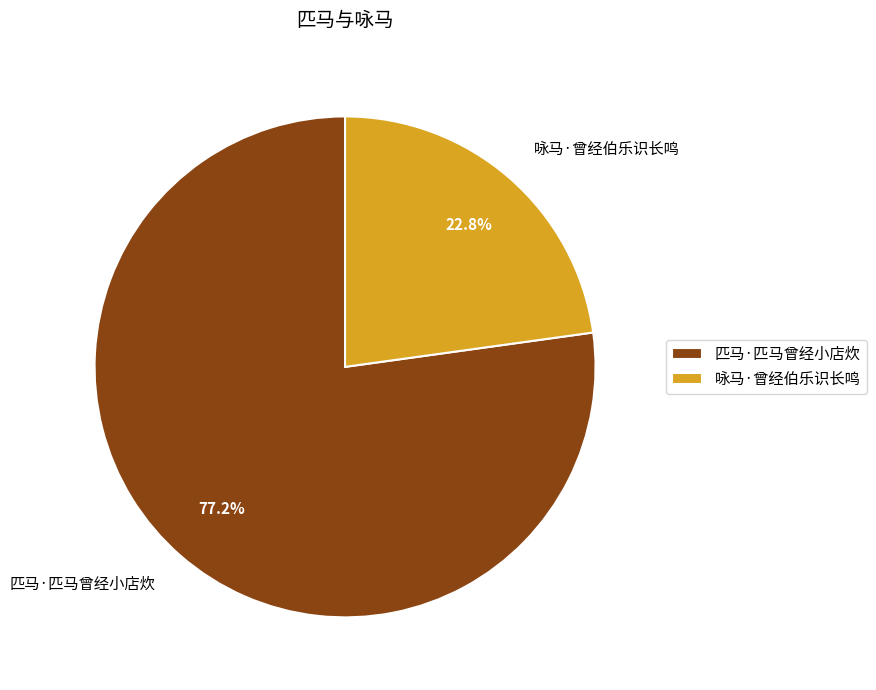

How many slices are in this pie chart?

2